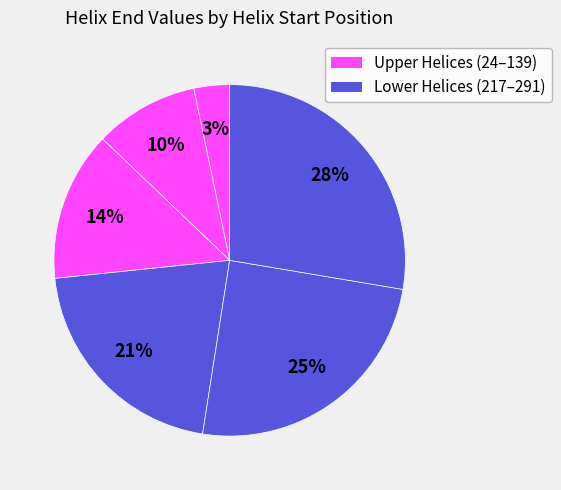

Count the number of slices in the pie.

6